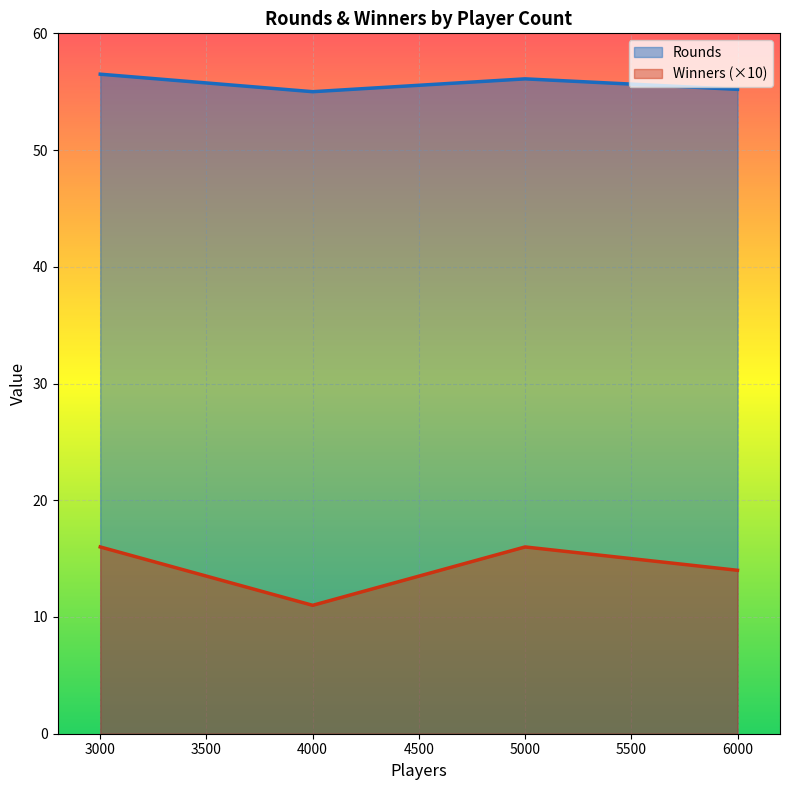

True or false: Rounds has more than 1 interior local peaks.

False